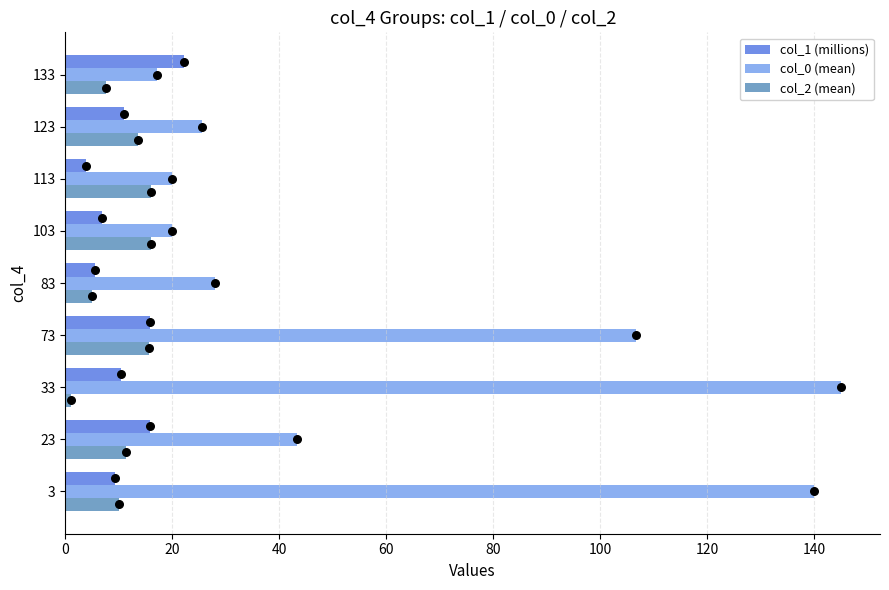

What are all the series names shown in the legend?

col_1 (millions), col_0 (mean), col_2 (mean)